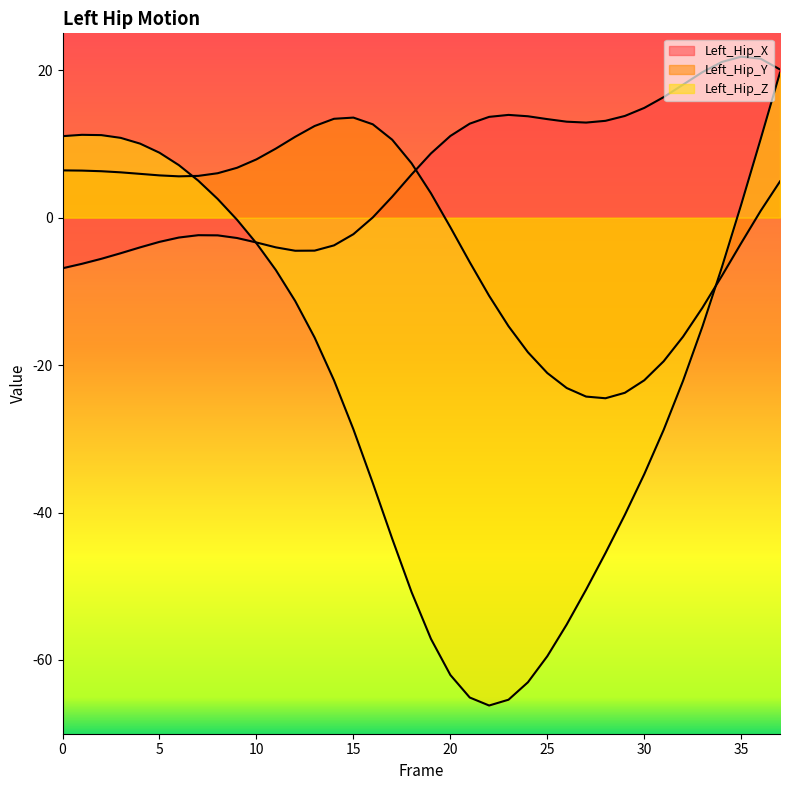

Which series has the widest spread of values?

Left_Hip_Z